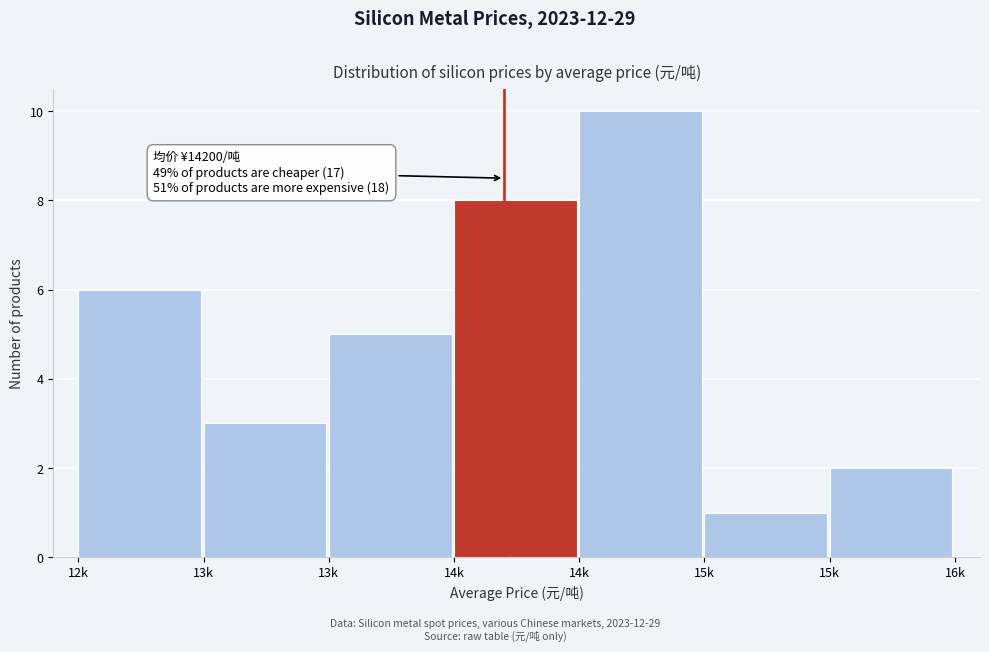

How many data points does each series have?

7